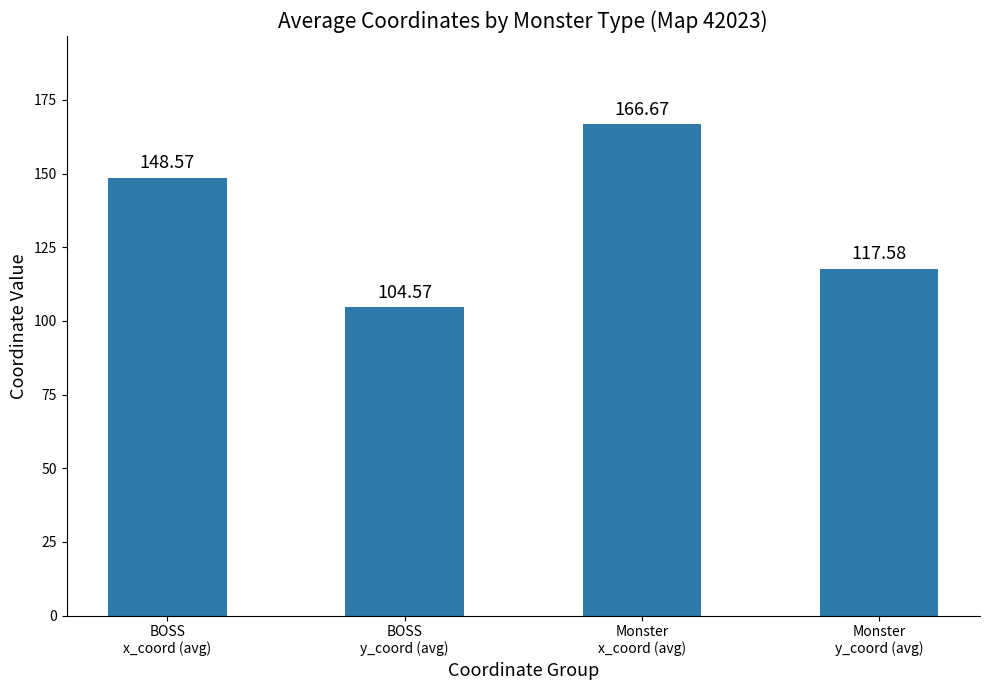

At which label does the data first exceed 148?

BOSS
x_coord (avg)